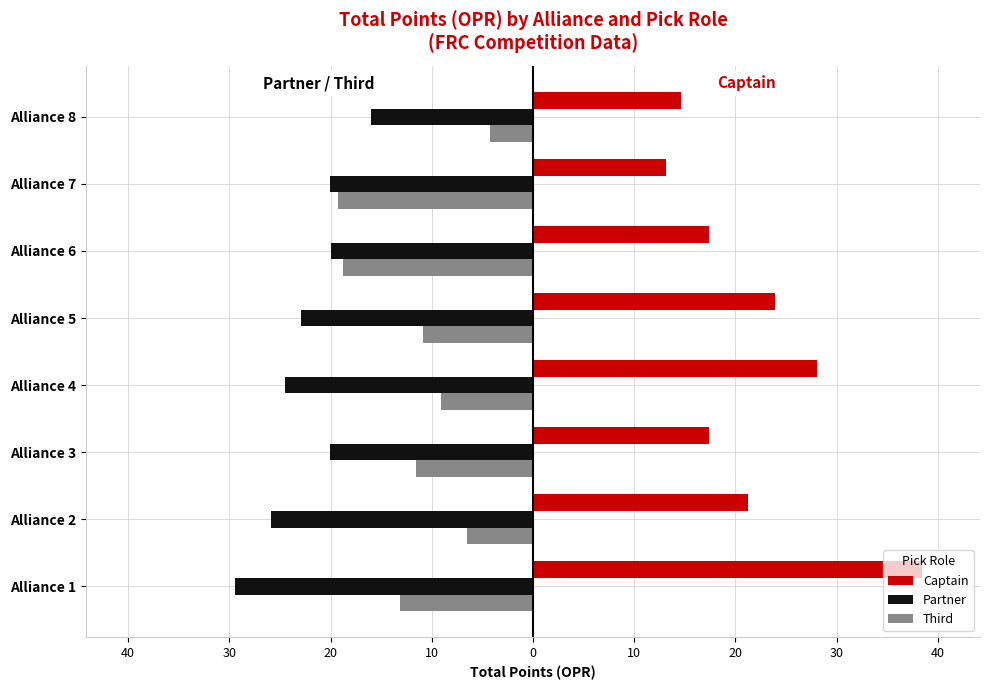

What are all the series names shown in the legend?

Captain, Partner, Third